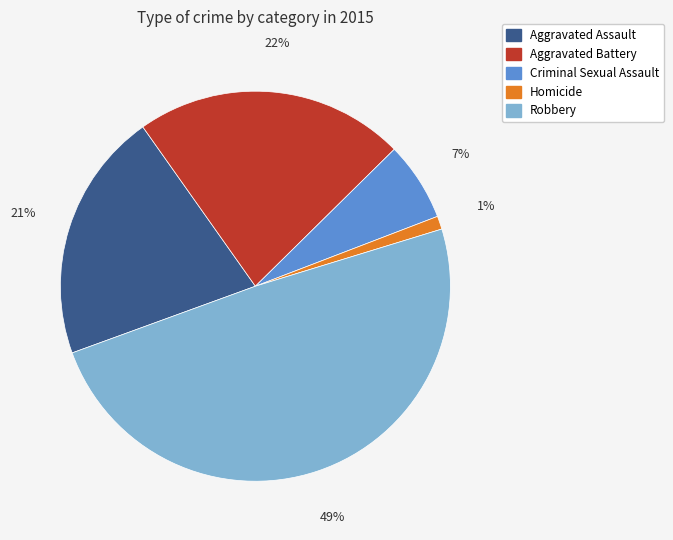

Rank the categories by value from lowest to highest.

Homicide, Criminal Sexual Assault, Aggravated Assault, Aggravated Battery, Robbery